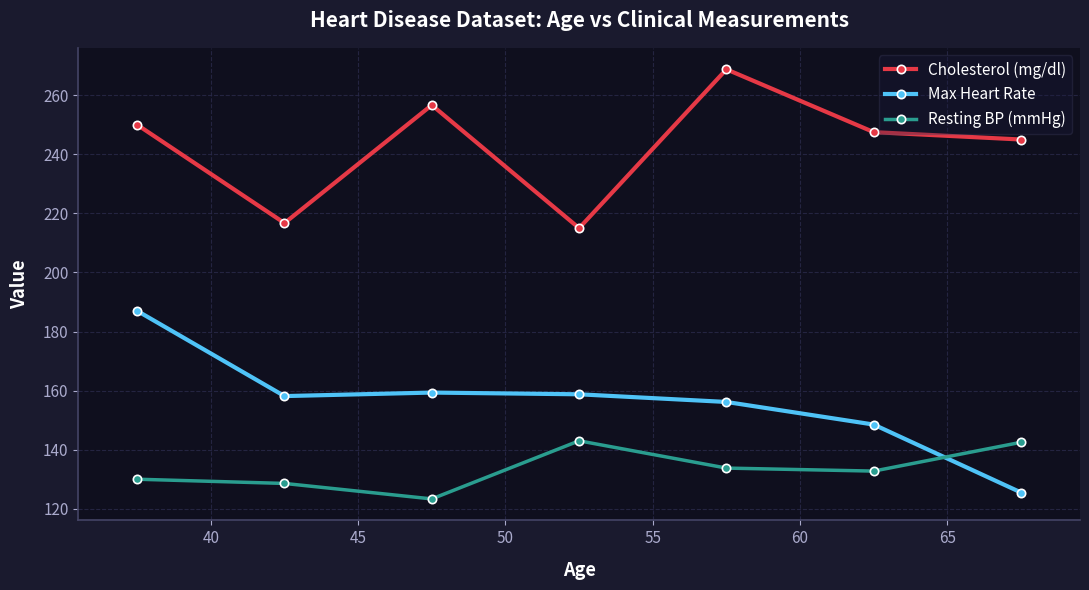

Rank the series by their maximum value, from lowest to highest.

Resting BP (mmHg), Max Heart Rate, Cholesterol (mg/dl)